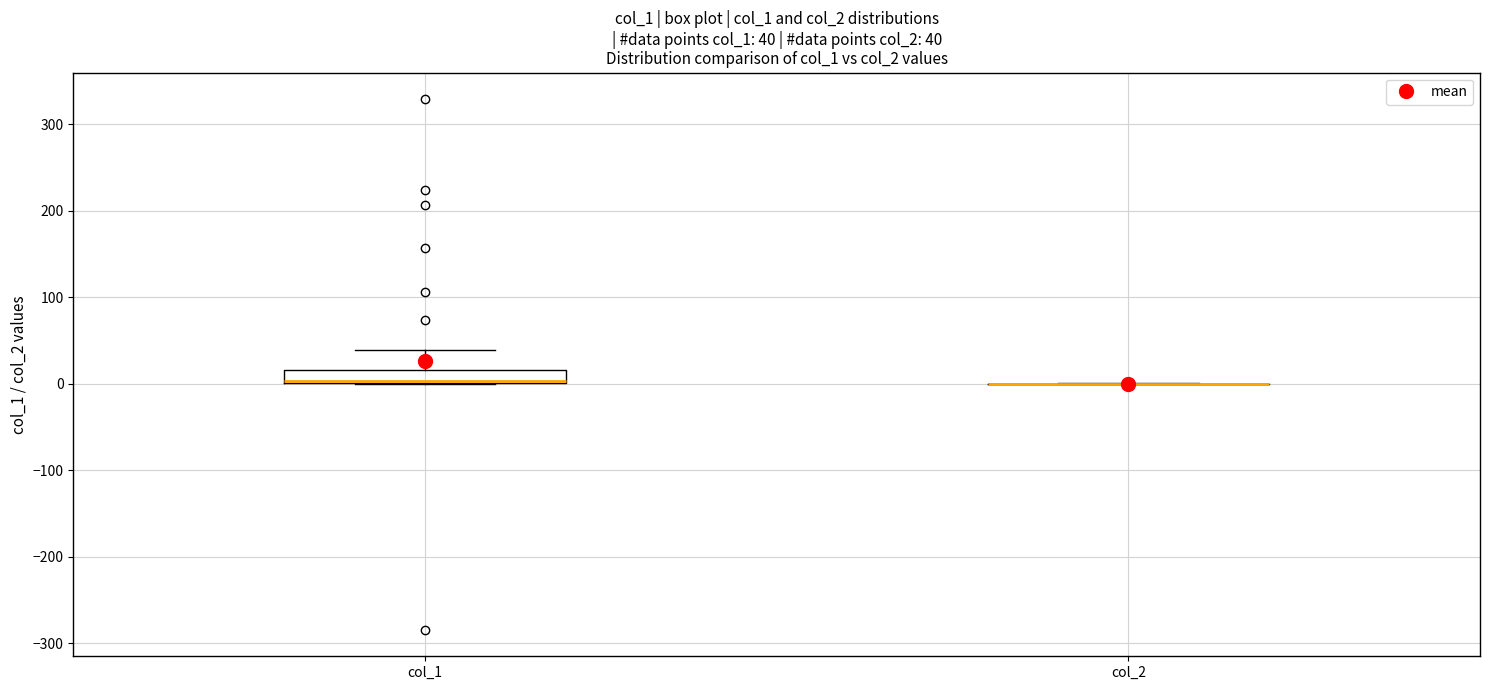

Which box is the tallest, from its lower edge to its upper edge?

col_1